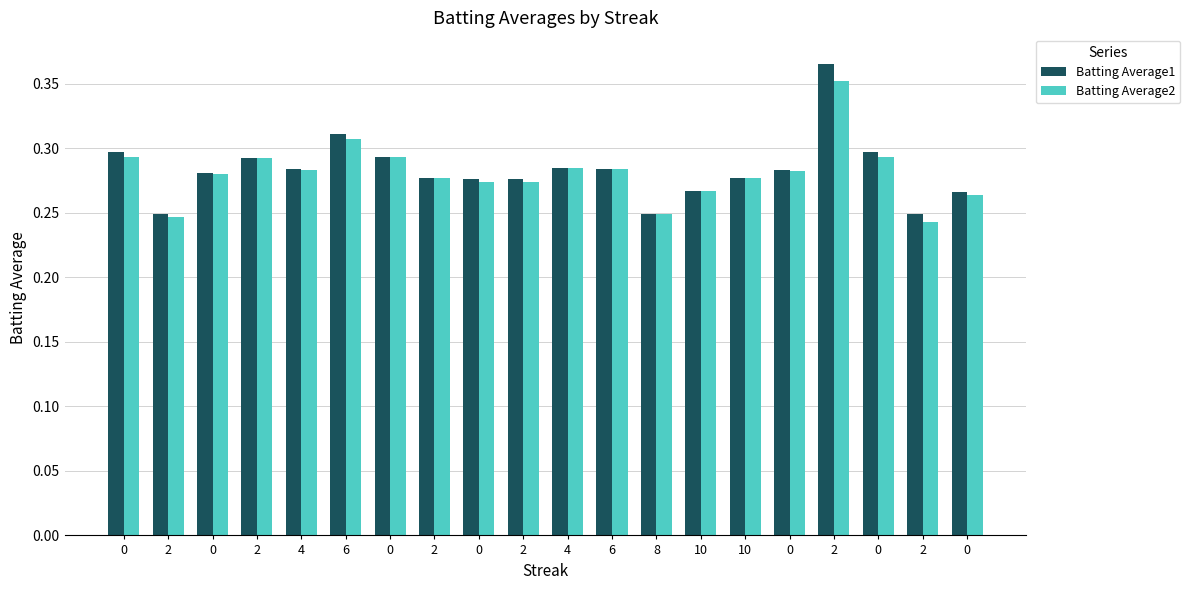

What is the minimum value shown in the chart?

0.2